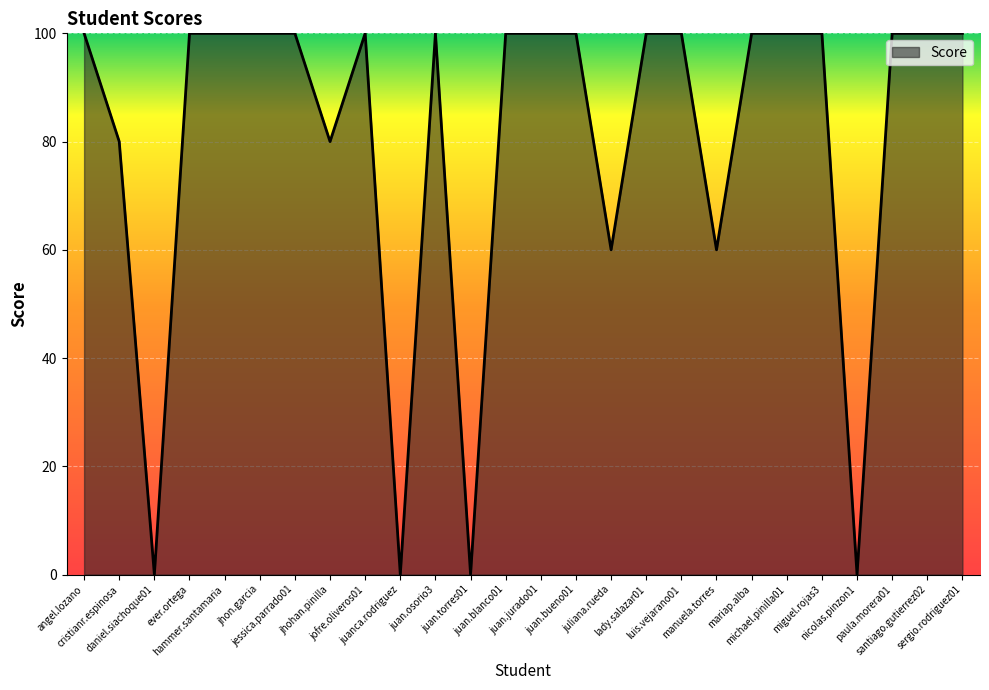

What position from the right is miguel.rojas3?

5